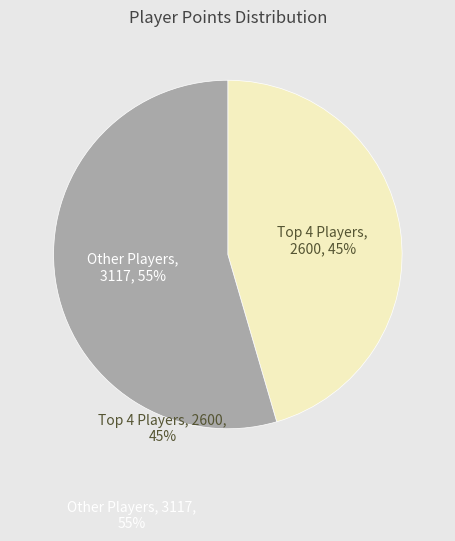

Is there a majority slice in this chart?

Yes